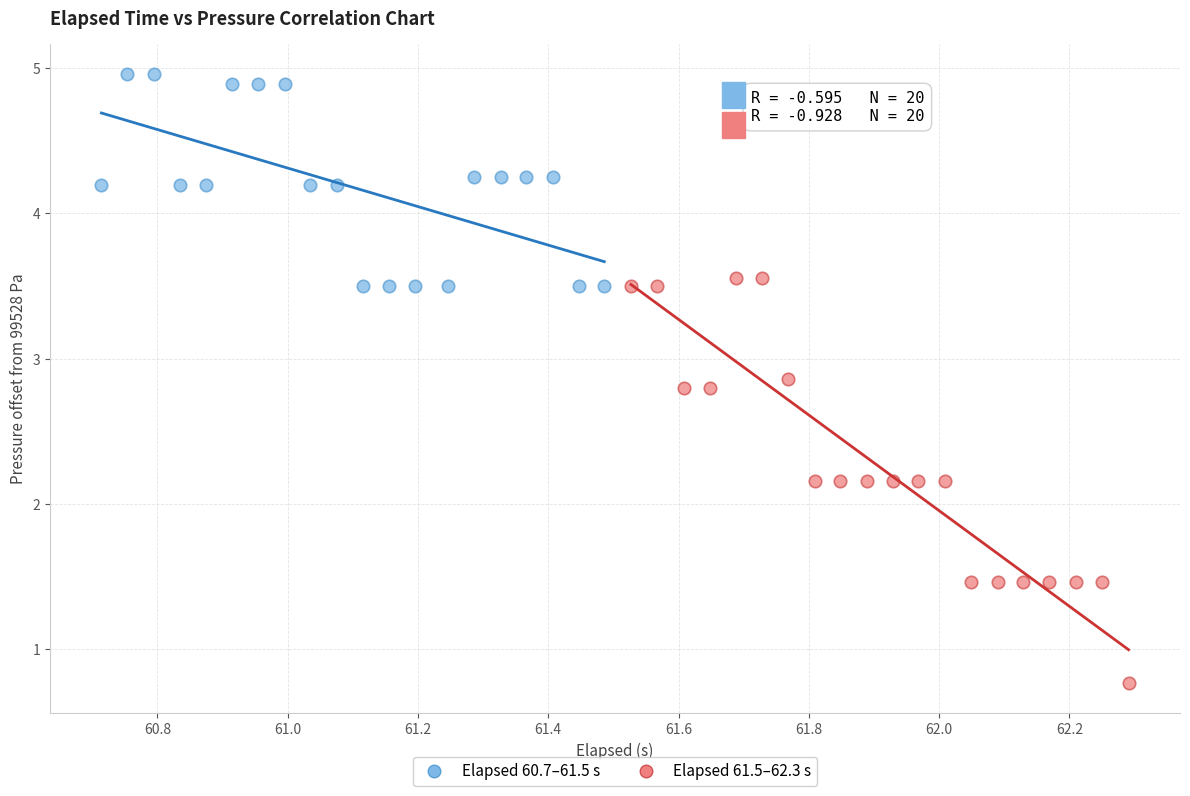

Which series reaches the maximum Y coordinate?

Elapsed 60.7–61.5 s